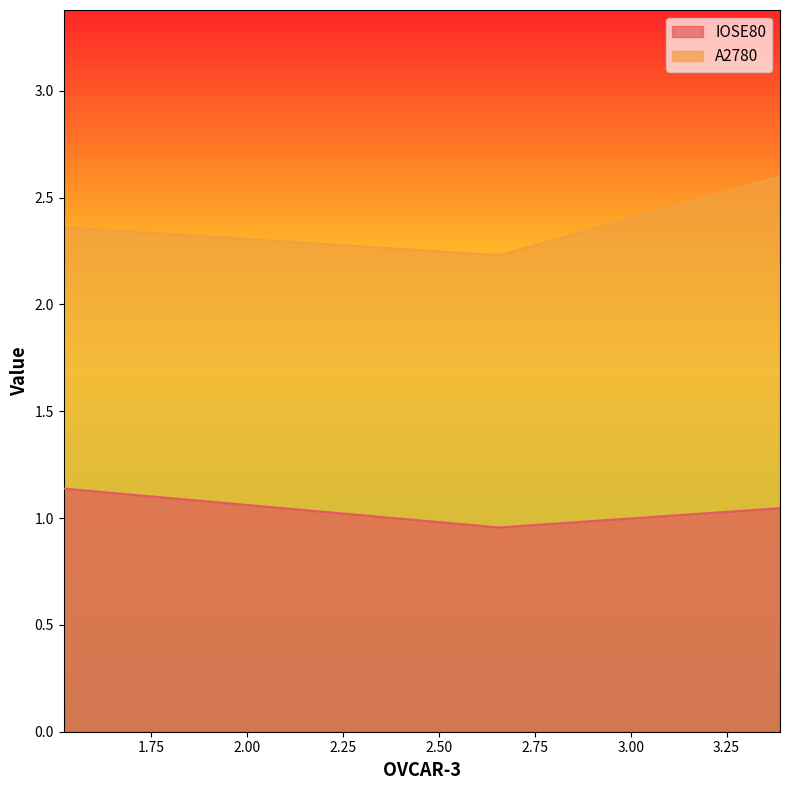

True or false: A2780 has a value of 1.5 at 2.656528303.

False